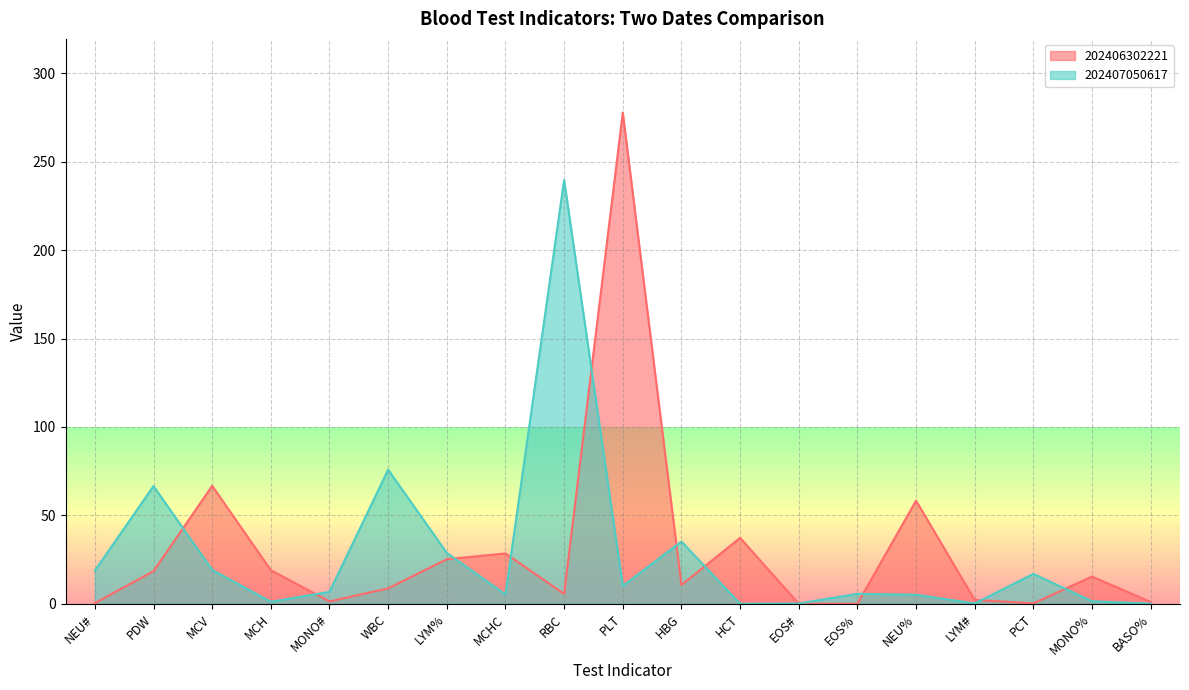

Does the chart display data point markers on the line(s)?

No